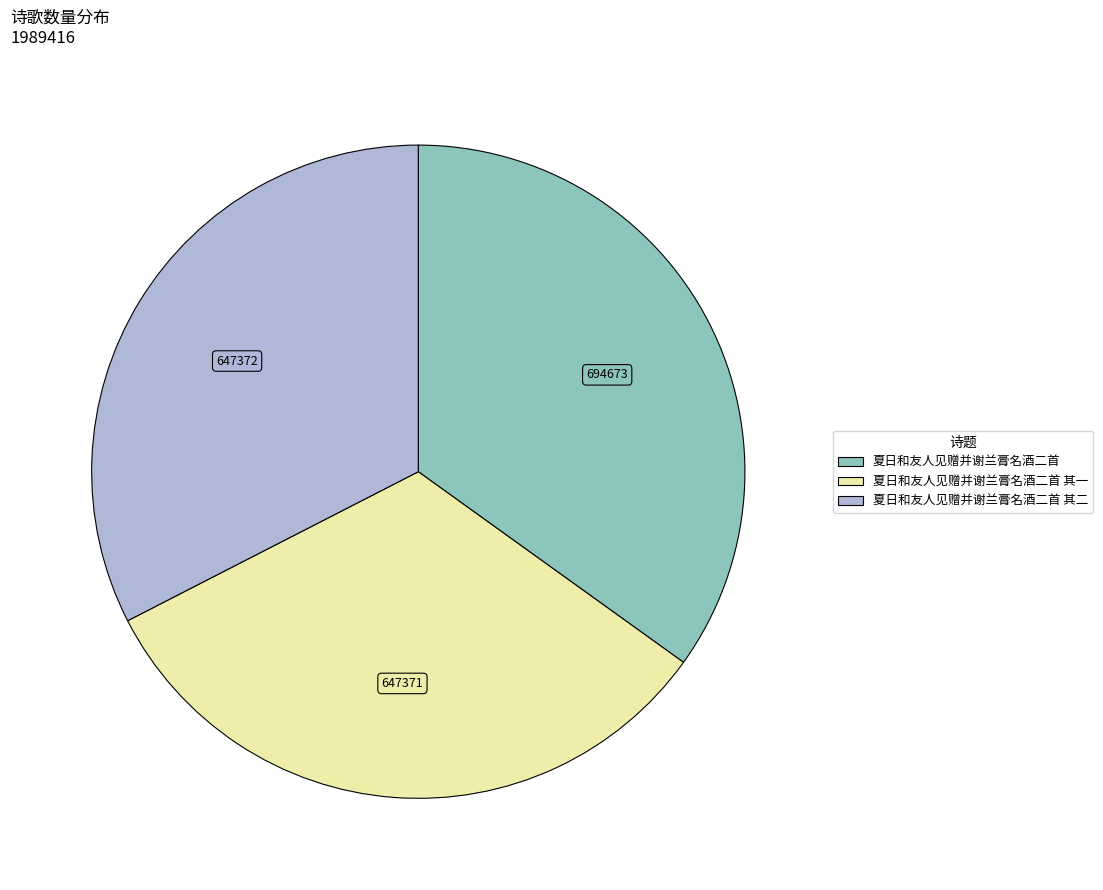

Does any single category account for the majority?

No